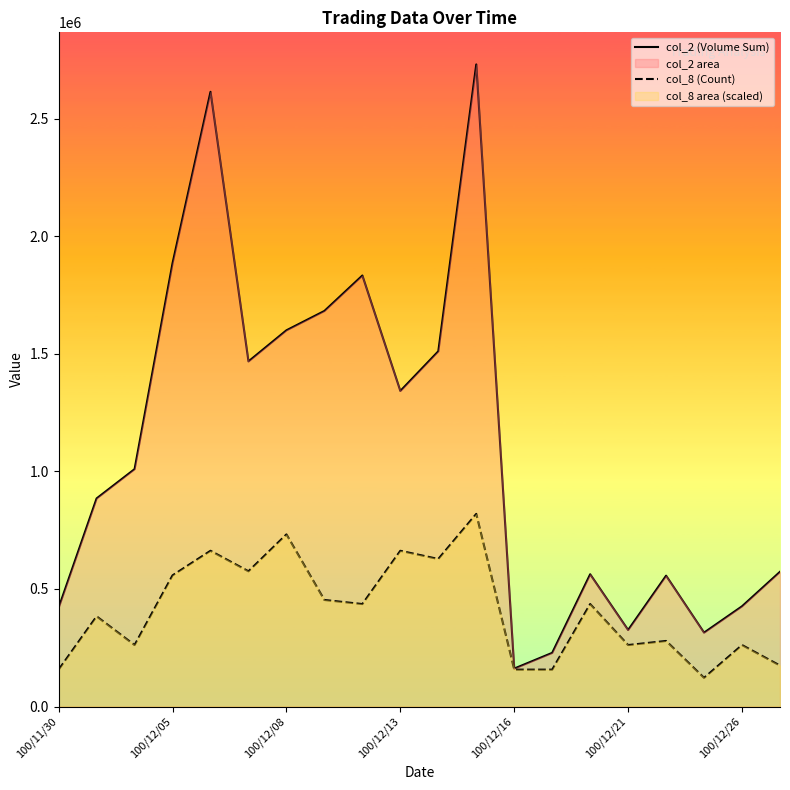

What is the maximum value shown in the chart?

2730610.0